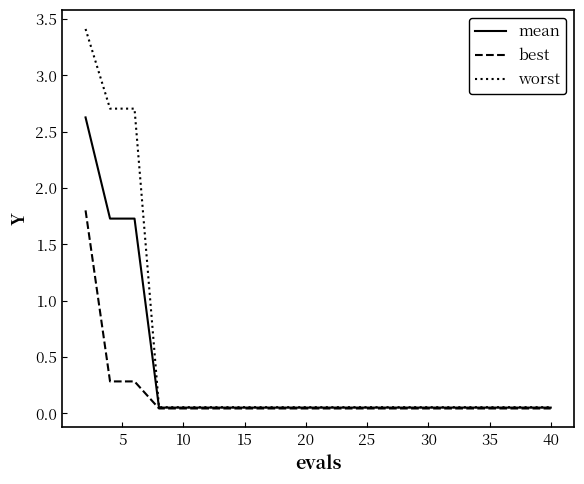

What is the difference between the maximum and minimum values in the best series?

1.8